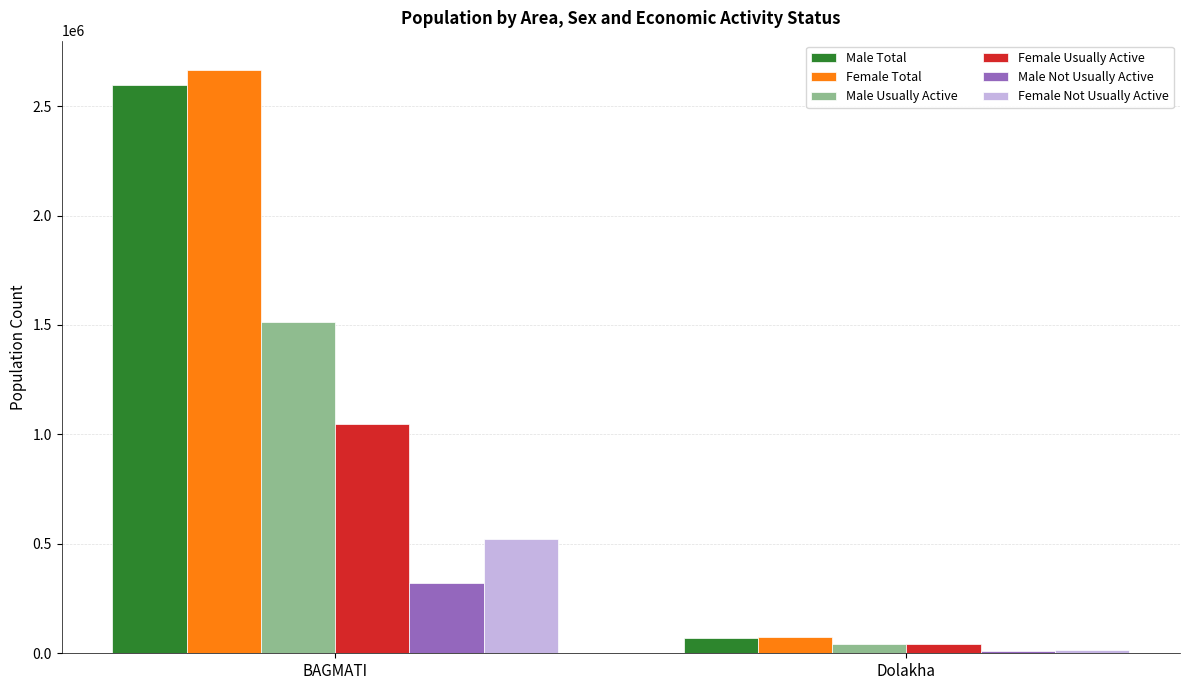

Rank the series at BAGMATI from lowest to highest value.

Male Not Usually Active, Female Not Usually Active, Female Usually Active, Male Usually Active, Male Total, Female Total